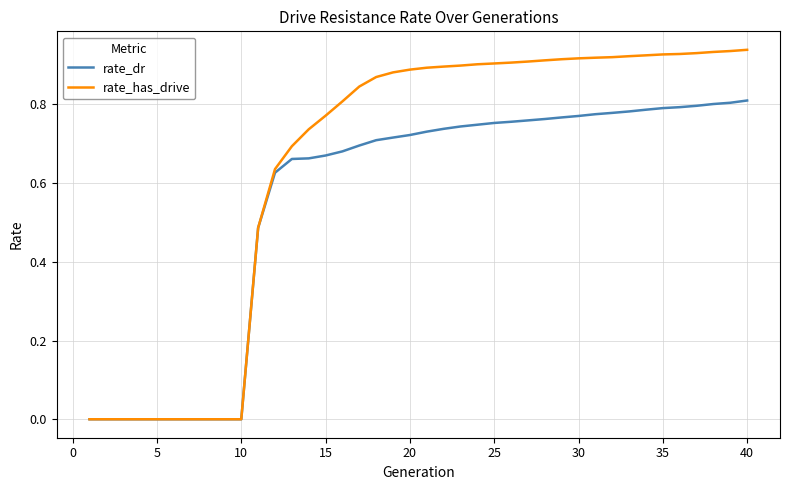

Which series has the largest total across all categories?

rate_has_drive